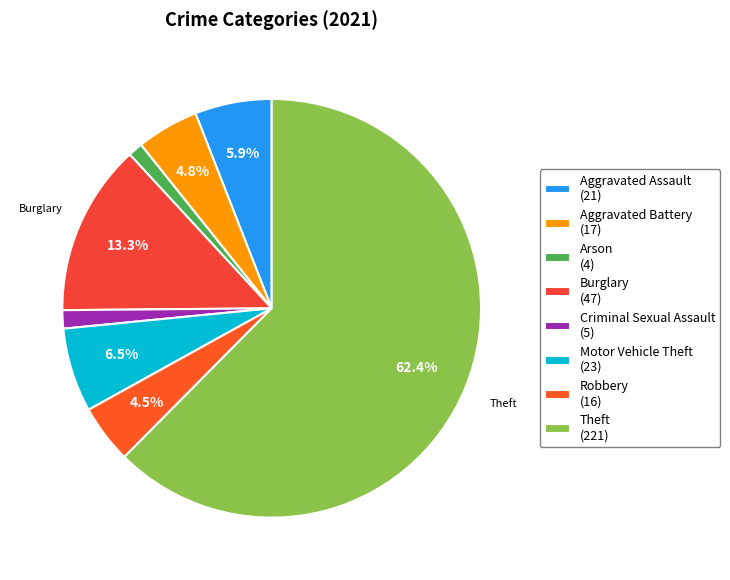

To the nearest percent, what portion does Aggravated Assault represent?

6%